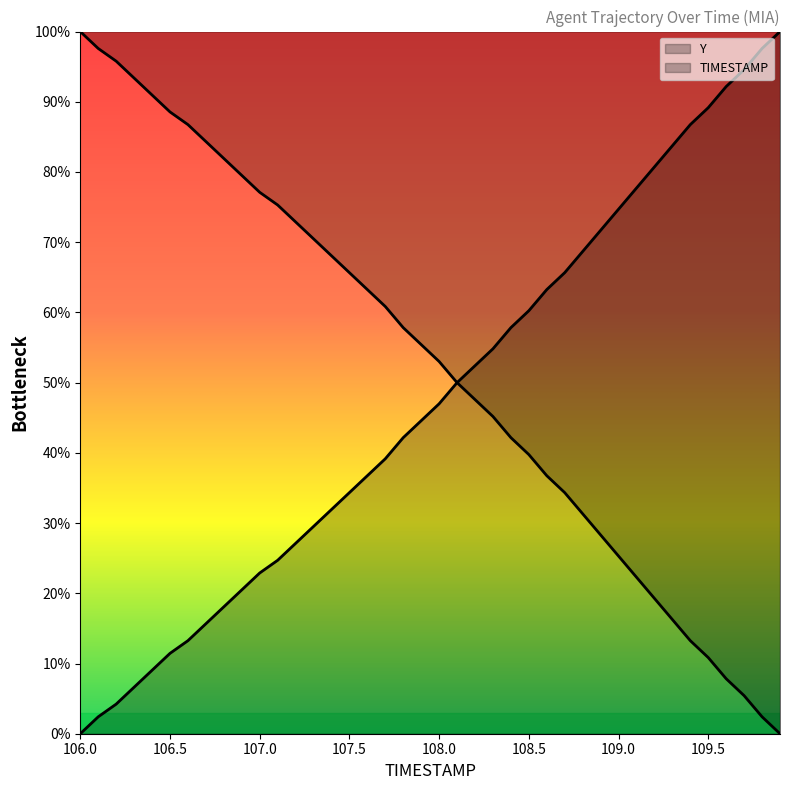

How many lines are shown in the chart?

2